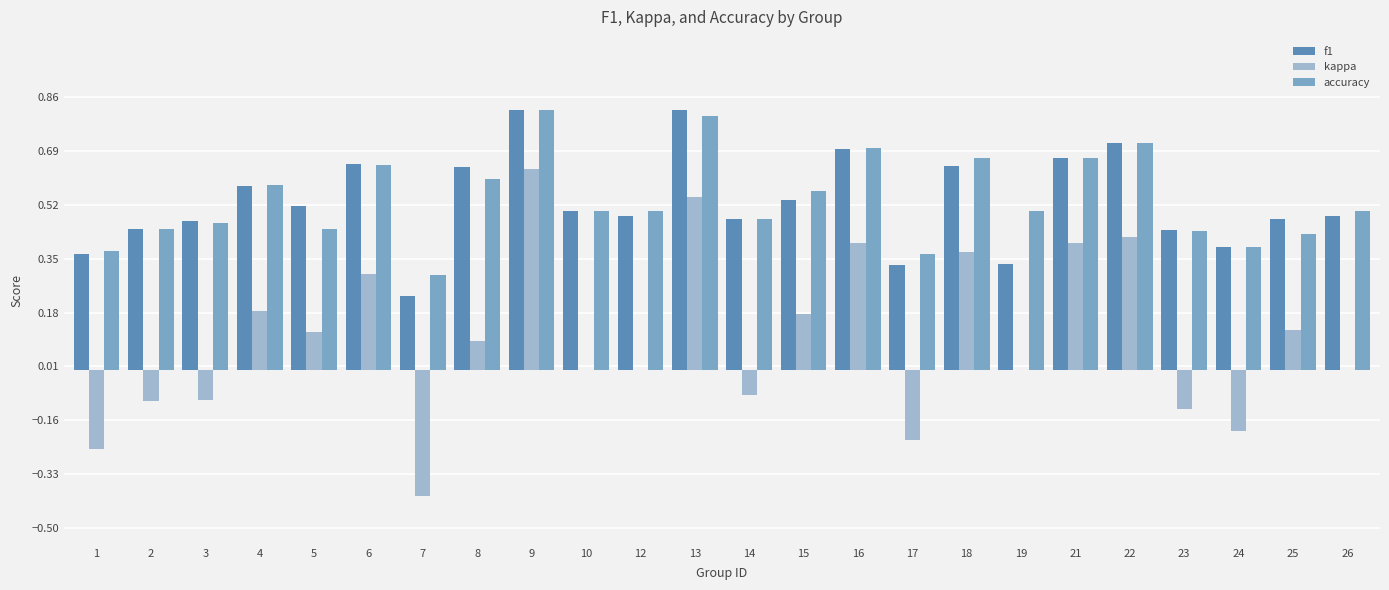

Which series changed the most between 4 and 23?

kappa